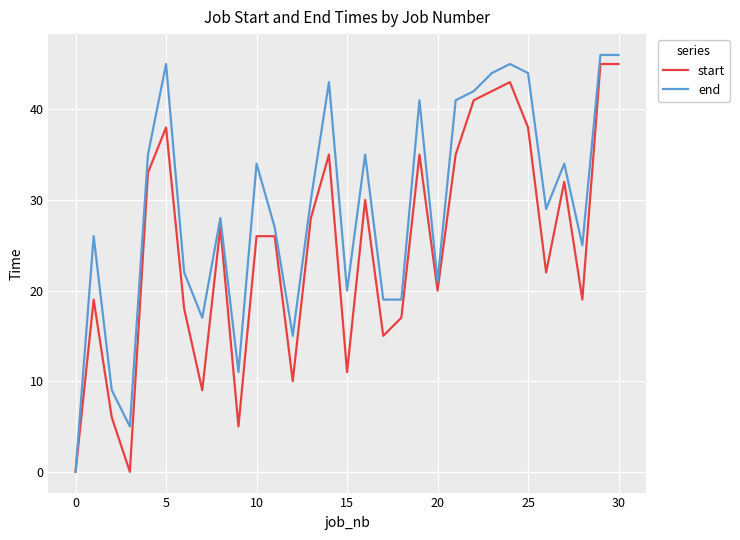

Rank the series by their average value, from highest to lowest.

end, start